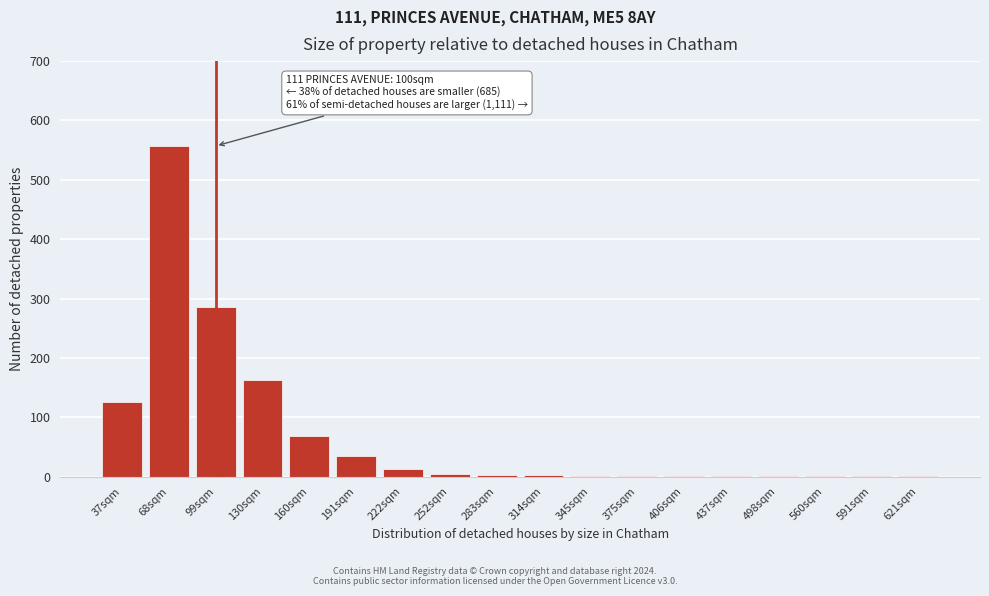

What is the change in value from 68sqm to 191sqm?

-522